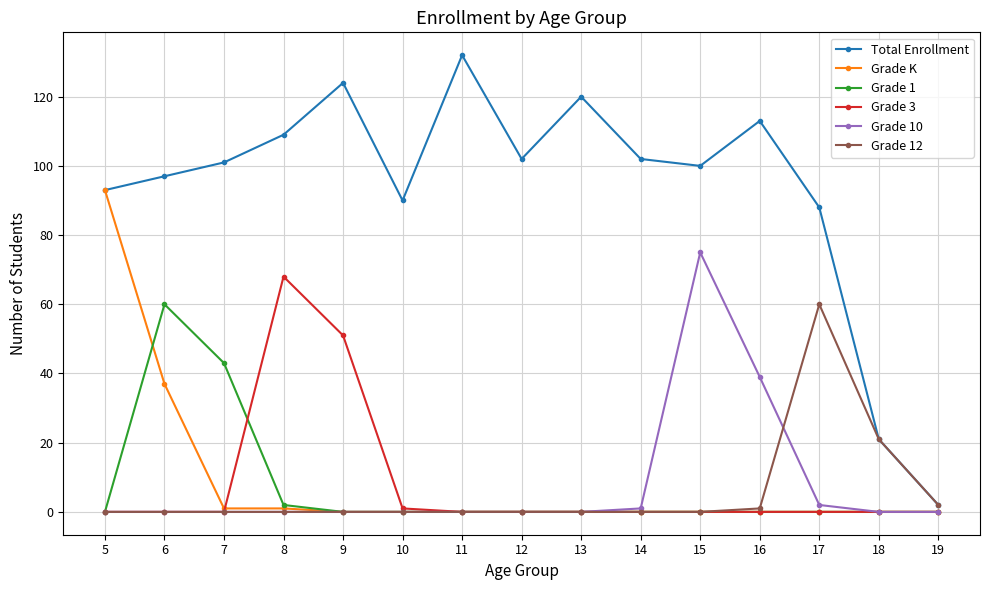

True or false: Total Enrollment has a value of 88 at 17.

True